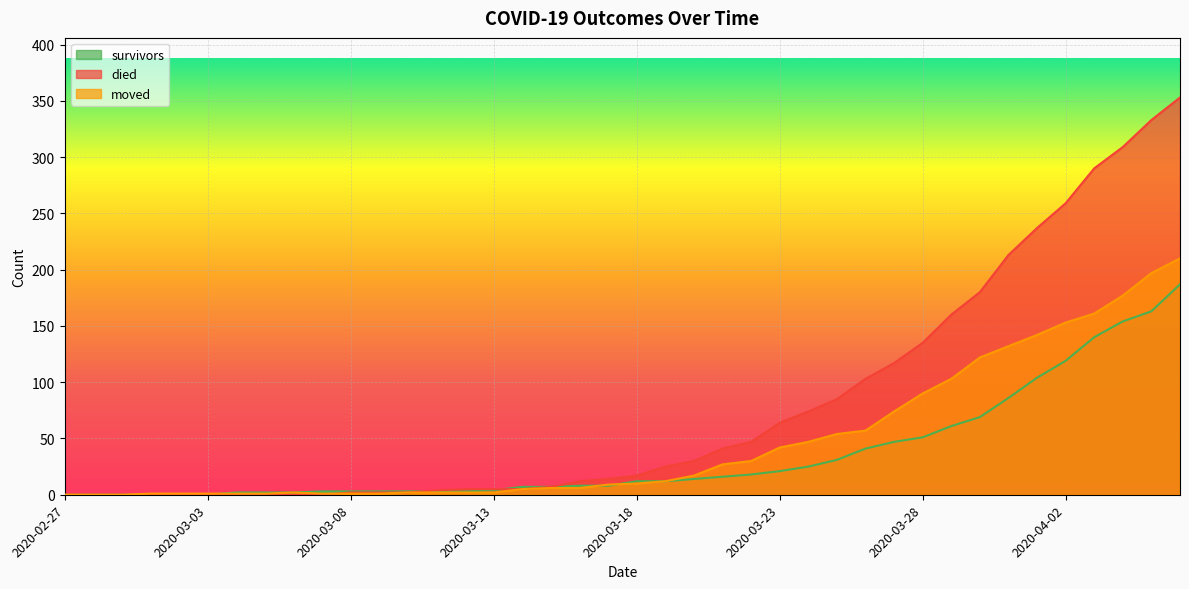

Is the value of moved at 2020-03-22 greater than the value of died at 2020-03-02?

Yes